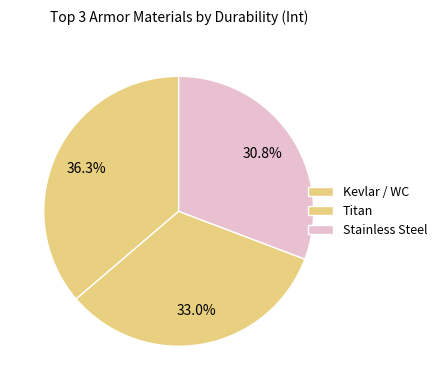

How many segments does this pie chart have?

3